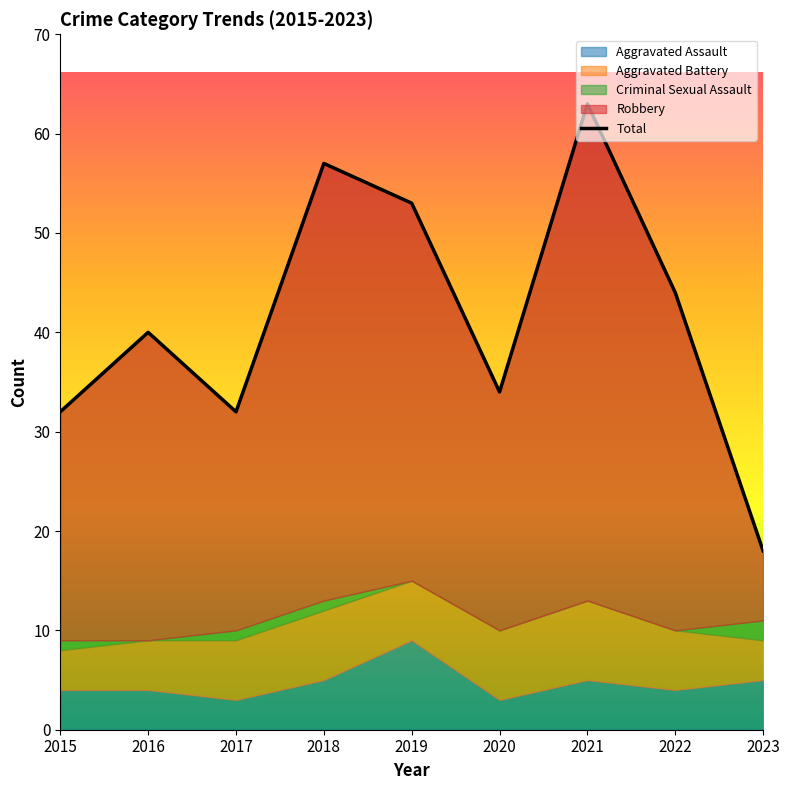

At which category does the chart reach its minimum across all series?

2023